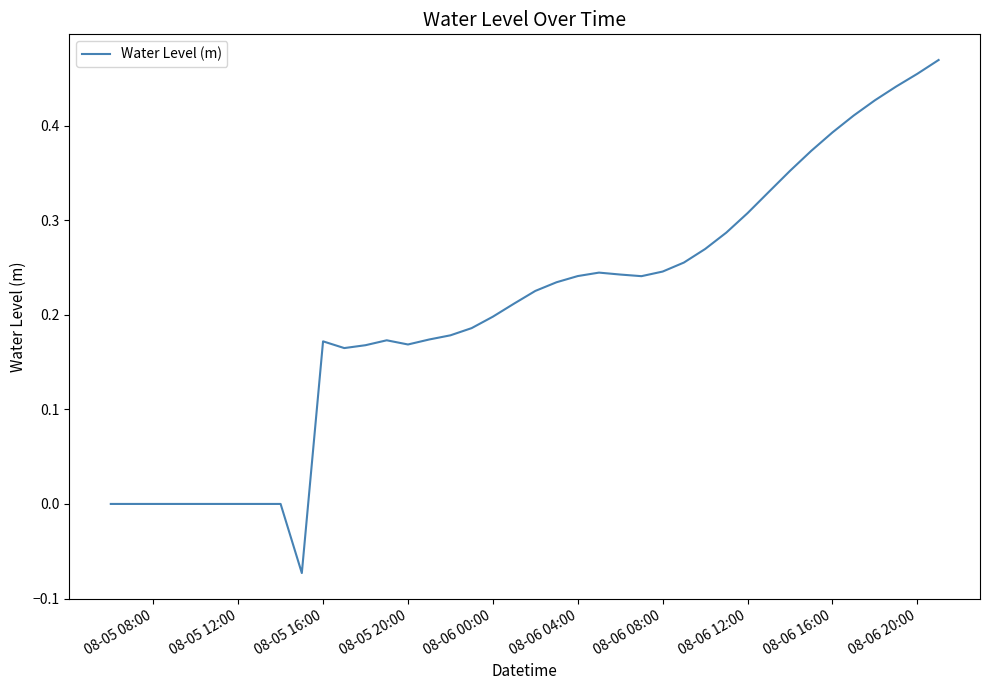

What is the minimum value shown in the chart?

-0.1